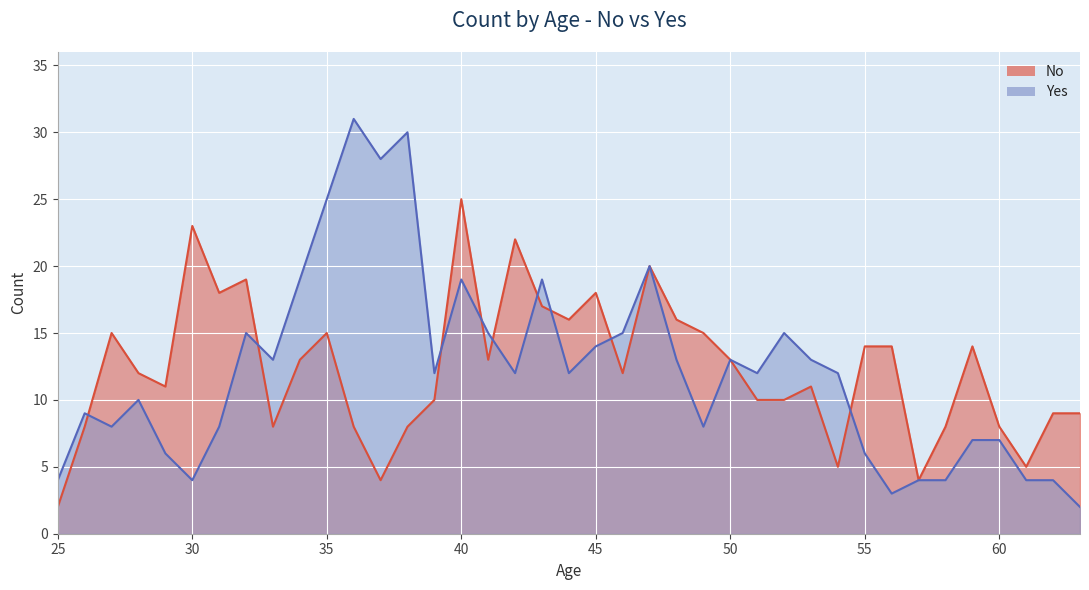

How many data points in No are above 12?

19